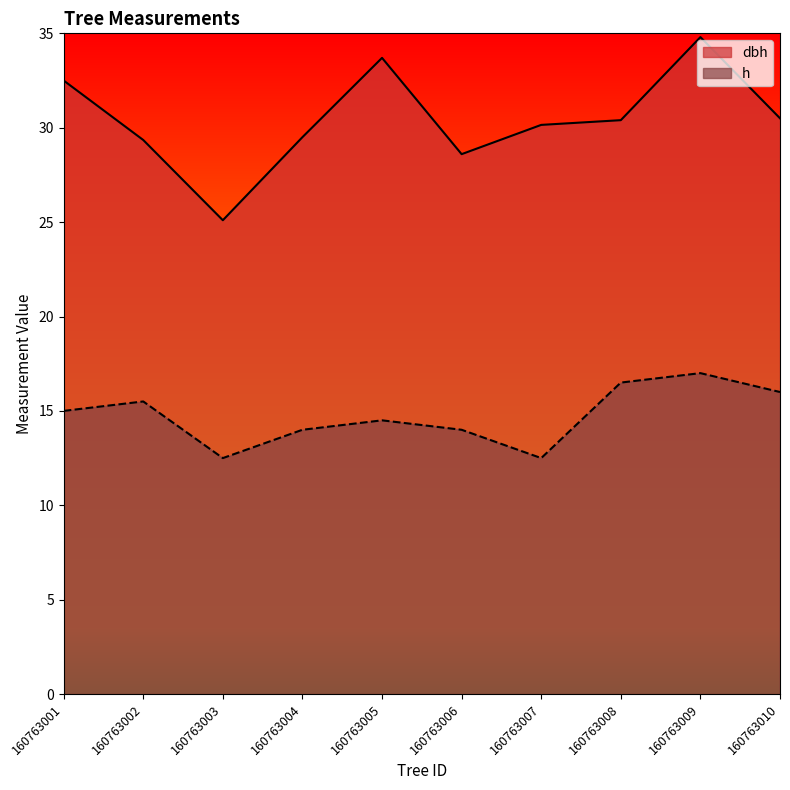

Is it true that h equals 17.0 at 160763009?

True